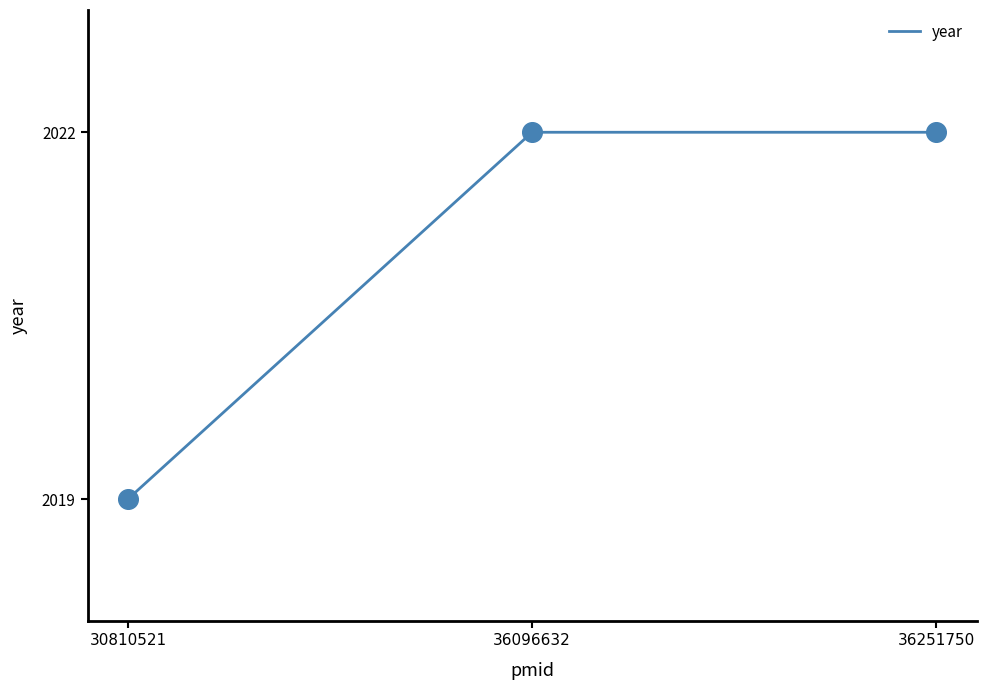

Approximately how many times larger is the value at 30810521 compared to 36096632?

1.0